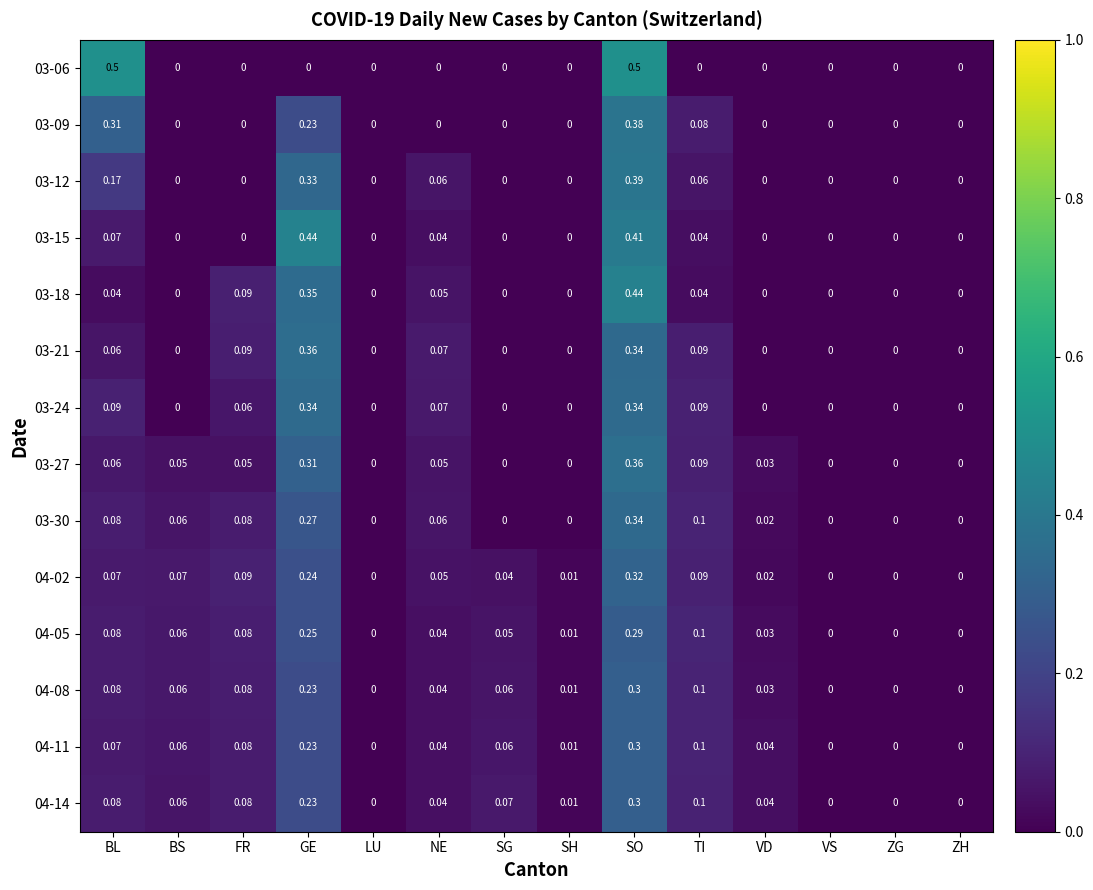

At which label does 04-11 reach its peak?

SO